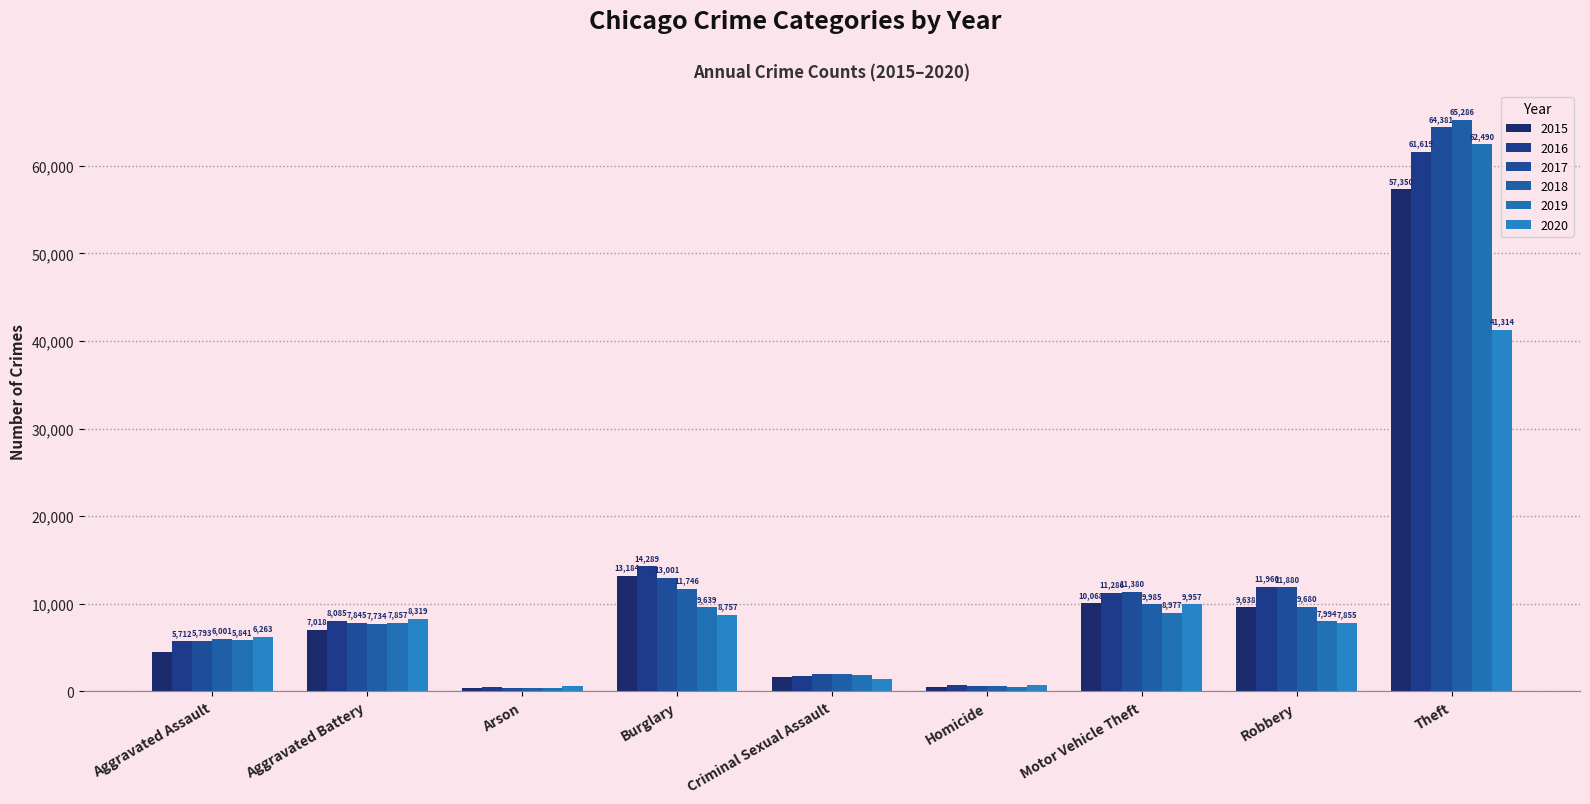

What is the value of the 2015 bar at the 4th from the left?

13184